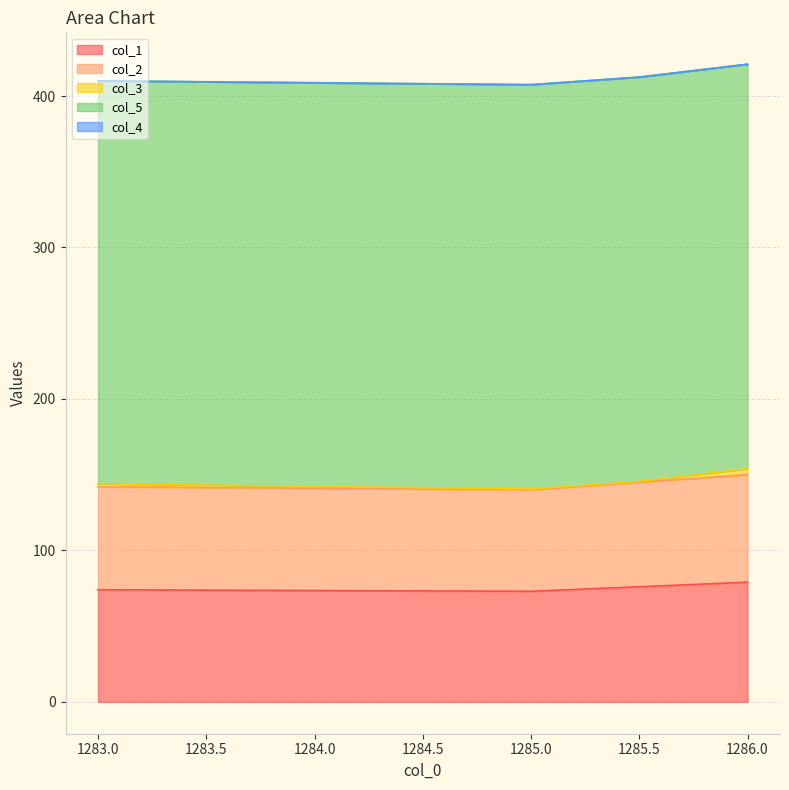

What is the label of the 1st point from the left?

1283.0